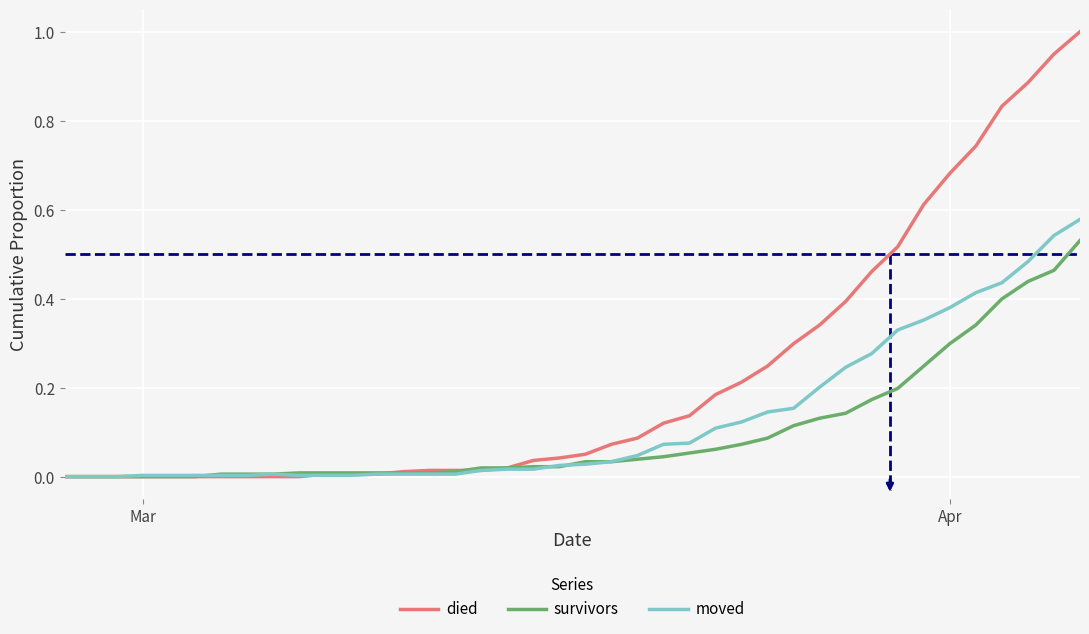

Which series has the widest spread of values?

died